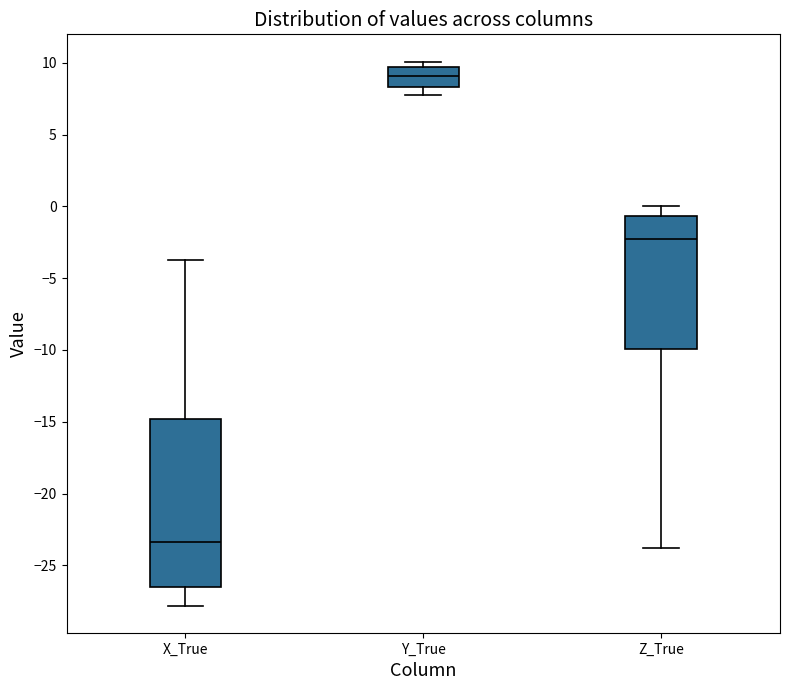

Where does the upper whisker of the box for Z_True end on the y-axis? The values are not printed on the chart, so give them approximately, as read against the axis.

0.0